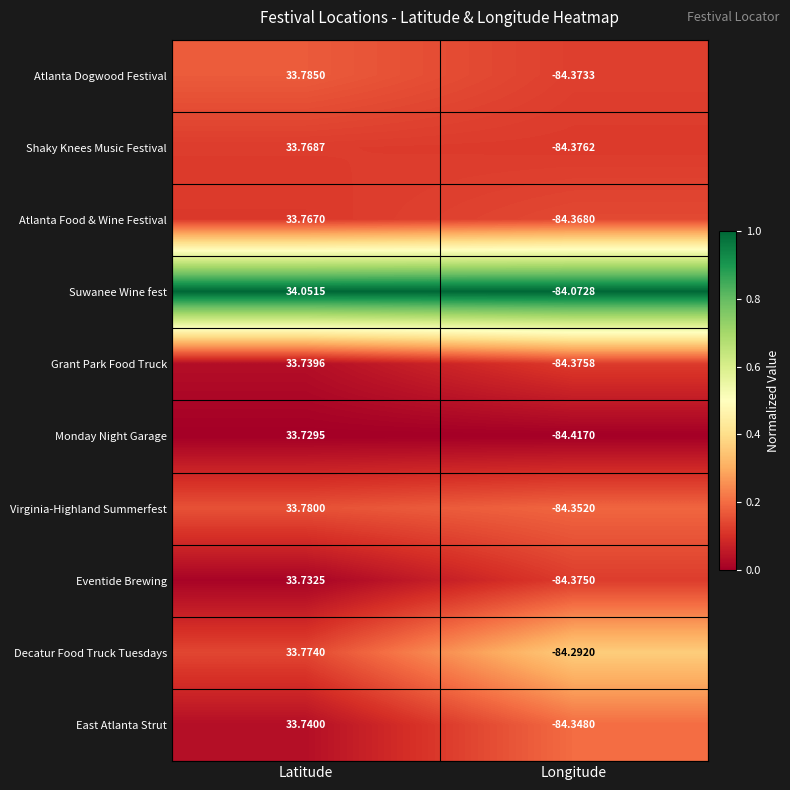

How many series are shown in this chart?

10